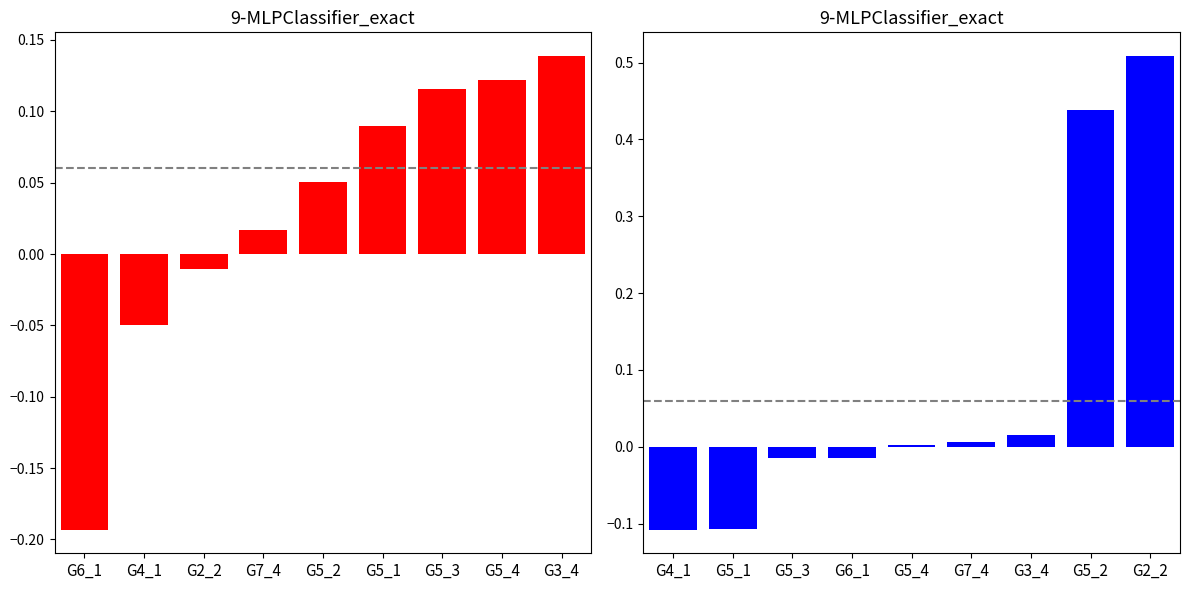

At how many categories does at least one series exceed 0?

6